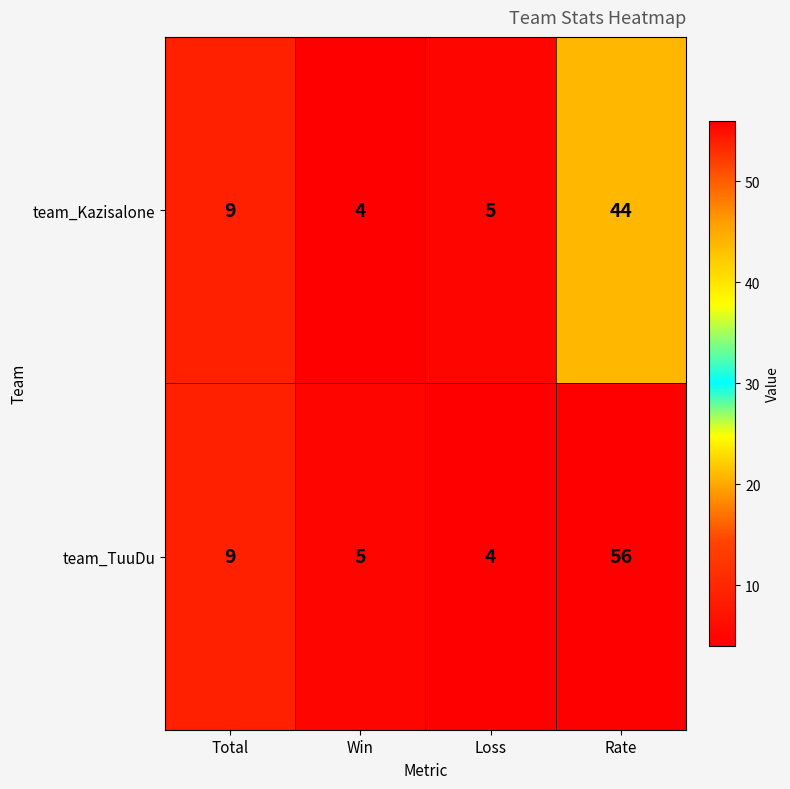

Reading right to left, list all the values displayed in this chart.

team_Kazisalone: 44	5	4	9
team_TuuDu: 56	4	5	9